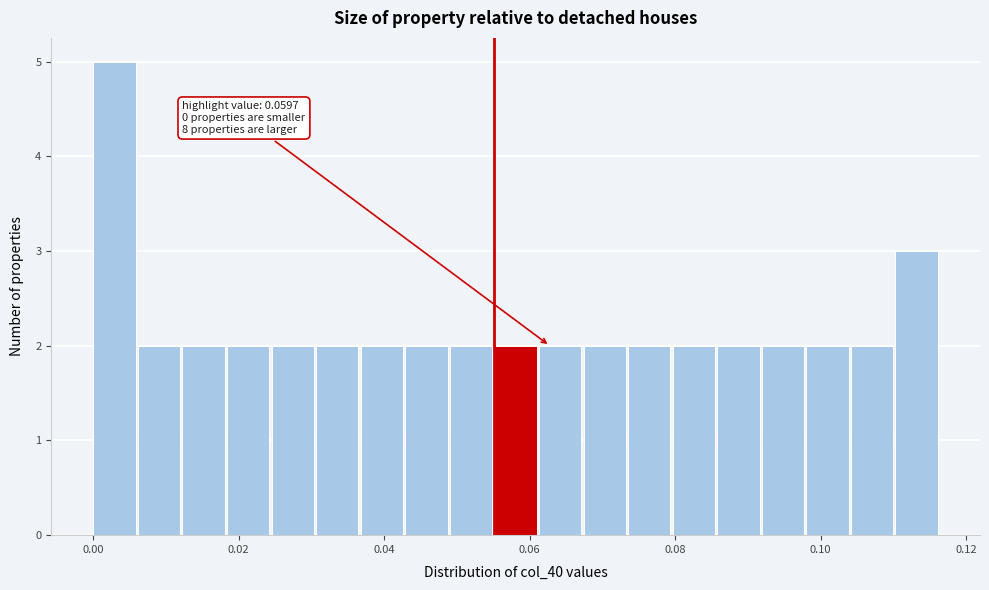

Read against the x-axis, roughly where is the centre of the tallest bar?

0.002